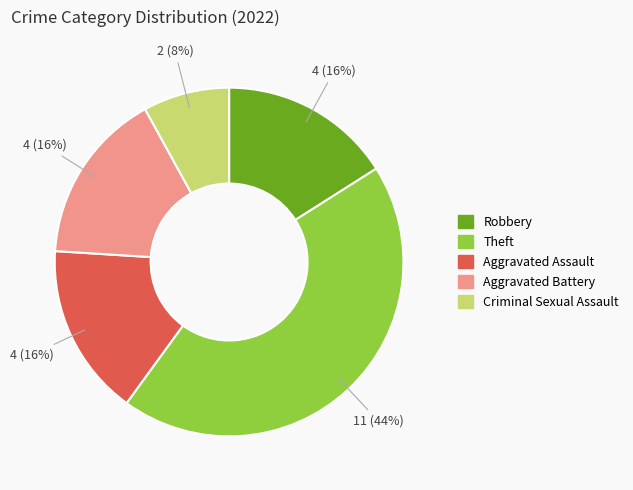

Which has a higher value, Robbery or Criminal Sexual Assault?

Robbery